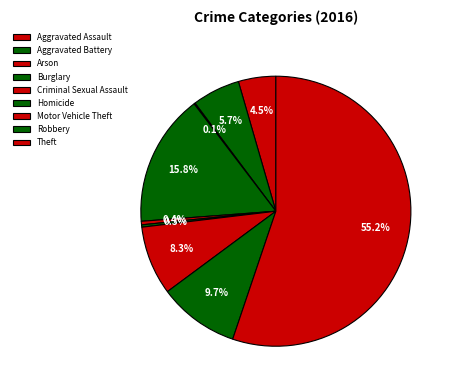

To the nearest percent, what is the difference between the Aggravated Assault and Arson slice percentages?

4%